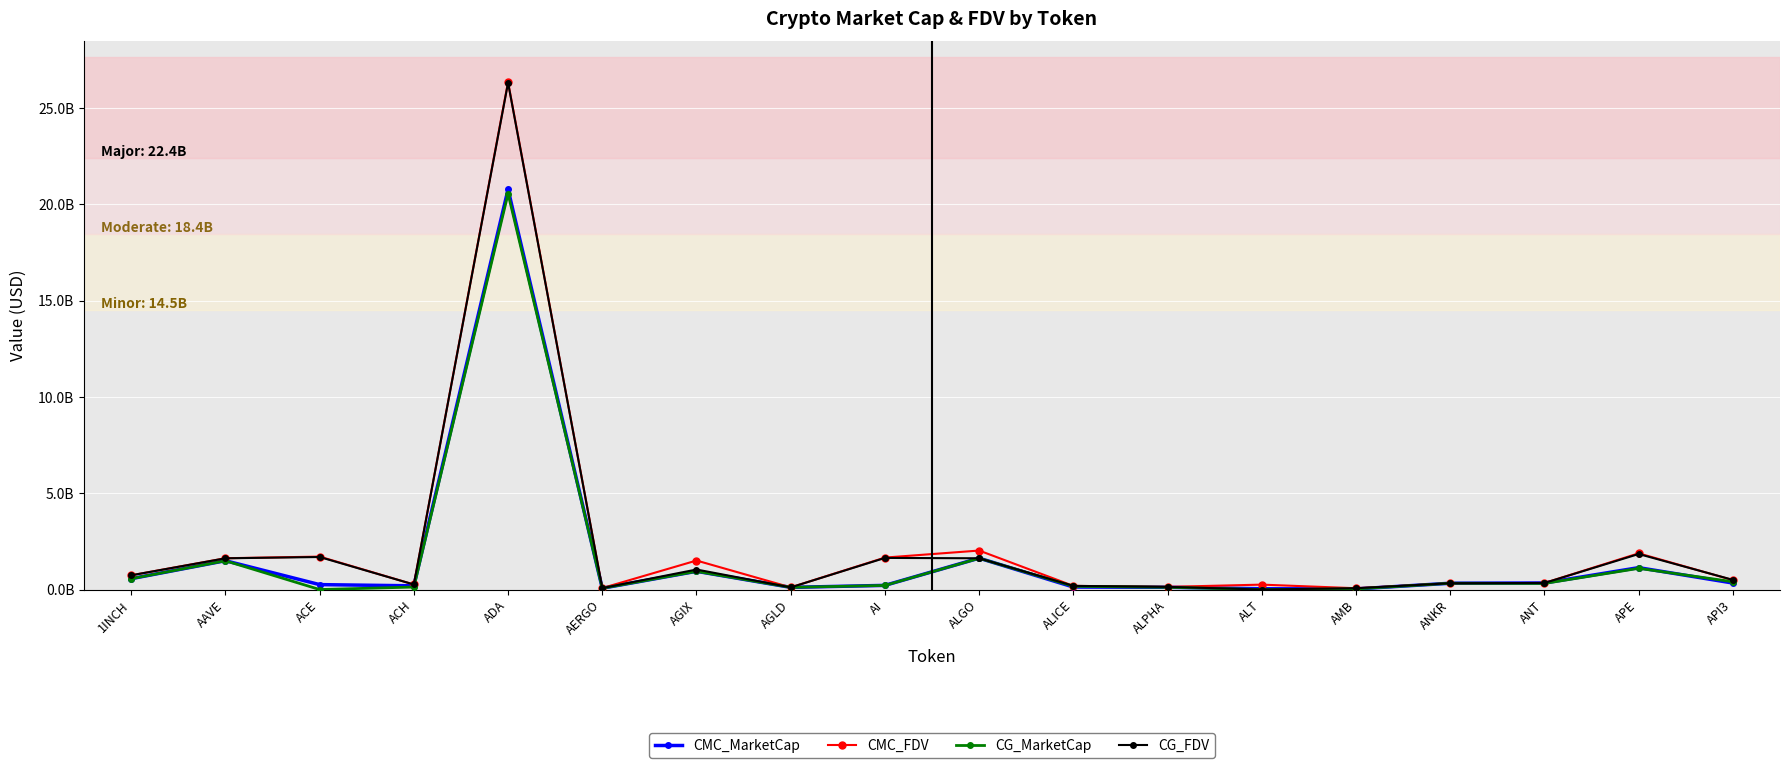

True or false: CMC_FDV has more than 2 interior local peaks.

True